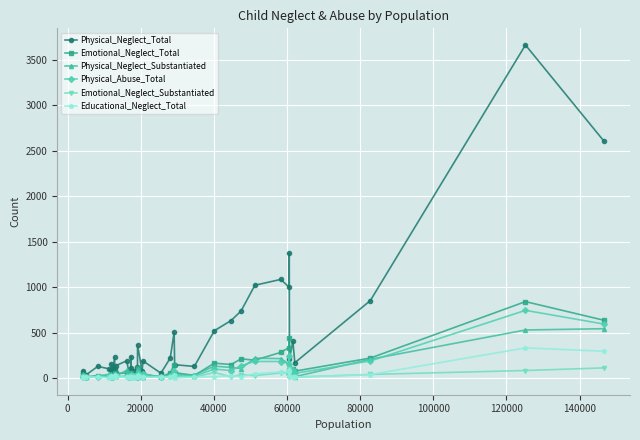

Which series has the largest total across all categories?

Physical_Neglect_Total